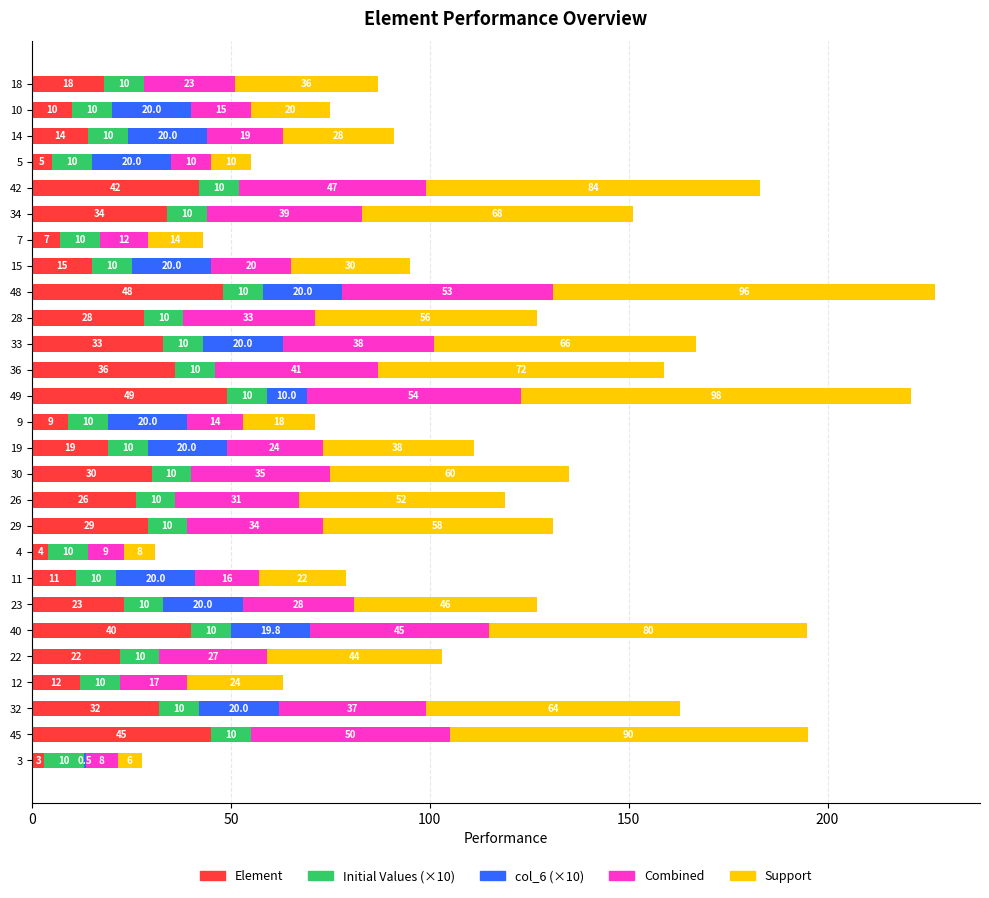

What is the total value across all series at 10?

75.0